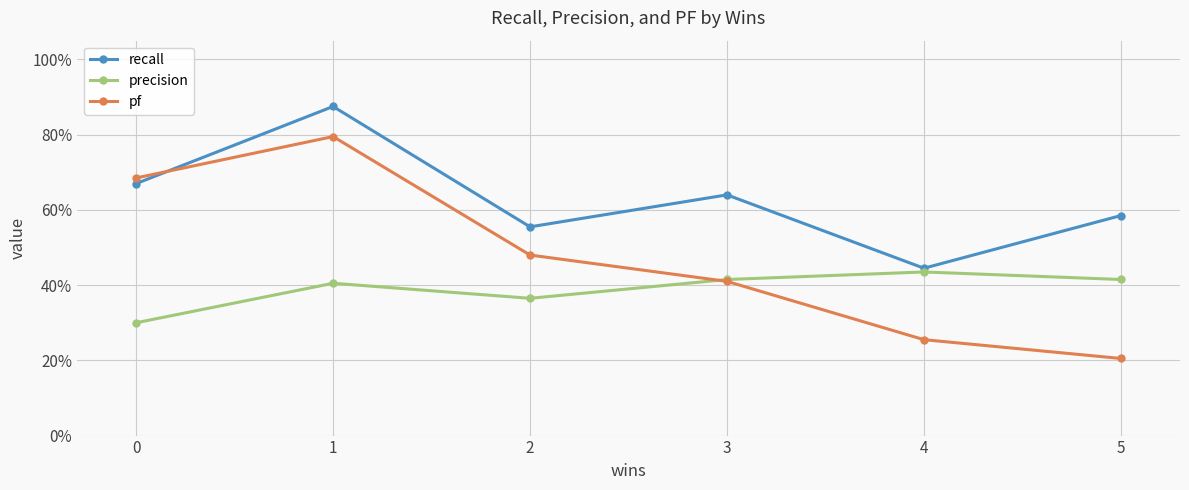

What is the difference between the second highest and minimum values in the recall series?

0.2